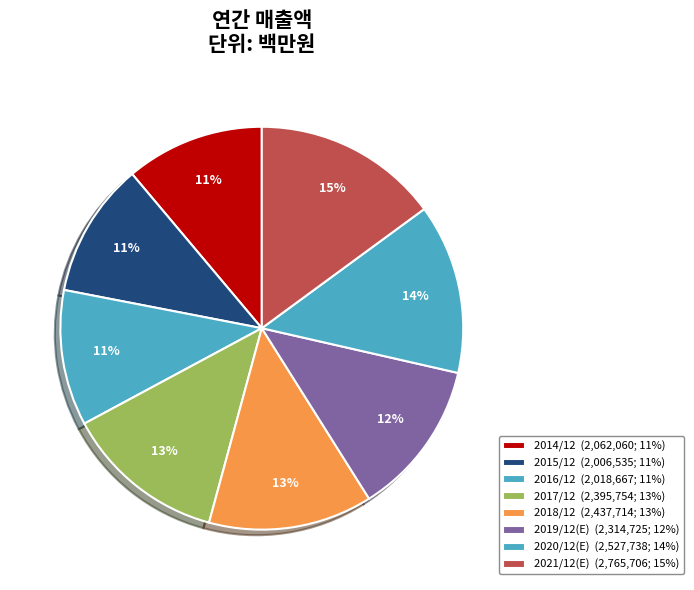

What percentage is the 2014/12 slice, to the nearest percent?

11%